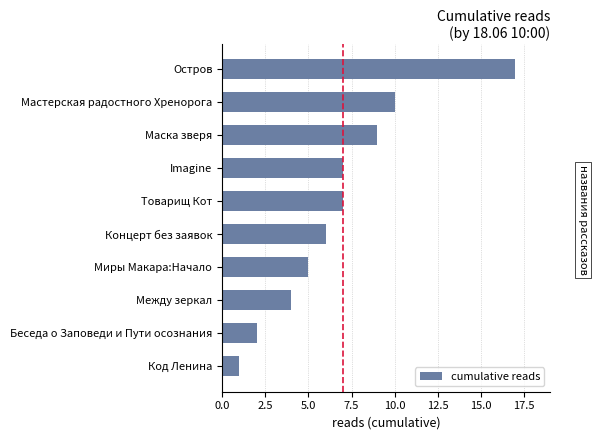

Reading top to bottom, transcribe all the data shown in this chart.

17	10	9	7	7	6	5	4	2	1